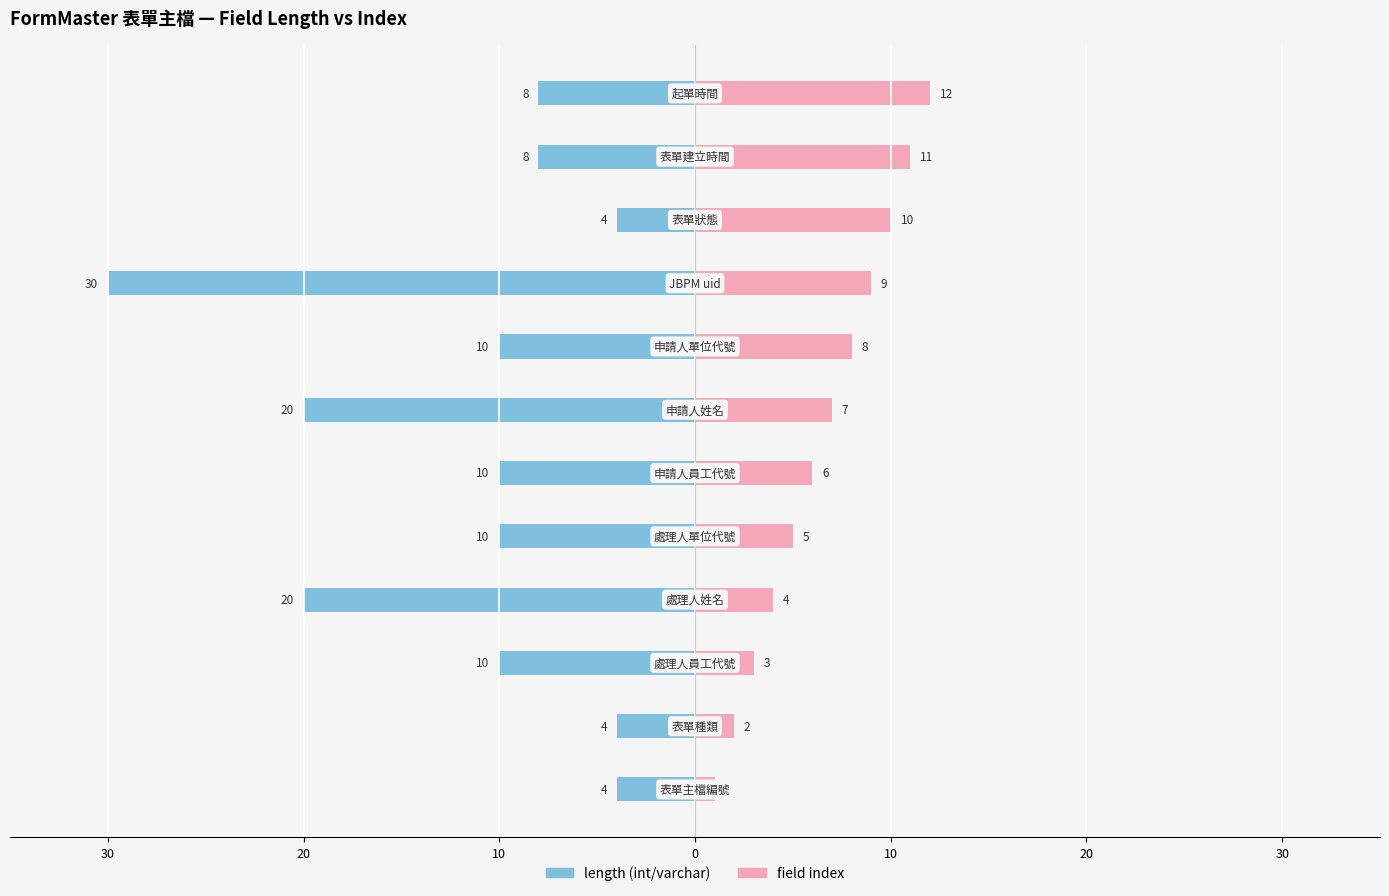

True or false: length (int/varchar) has a value of -1 at 30.

False